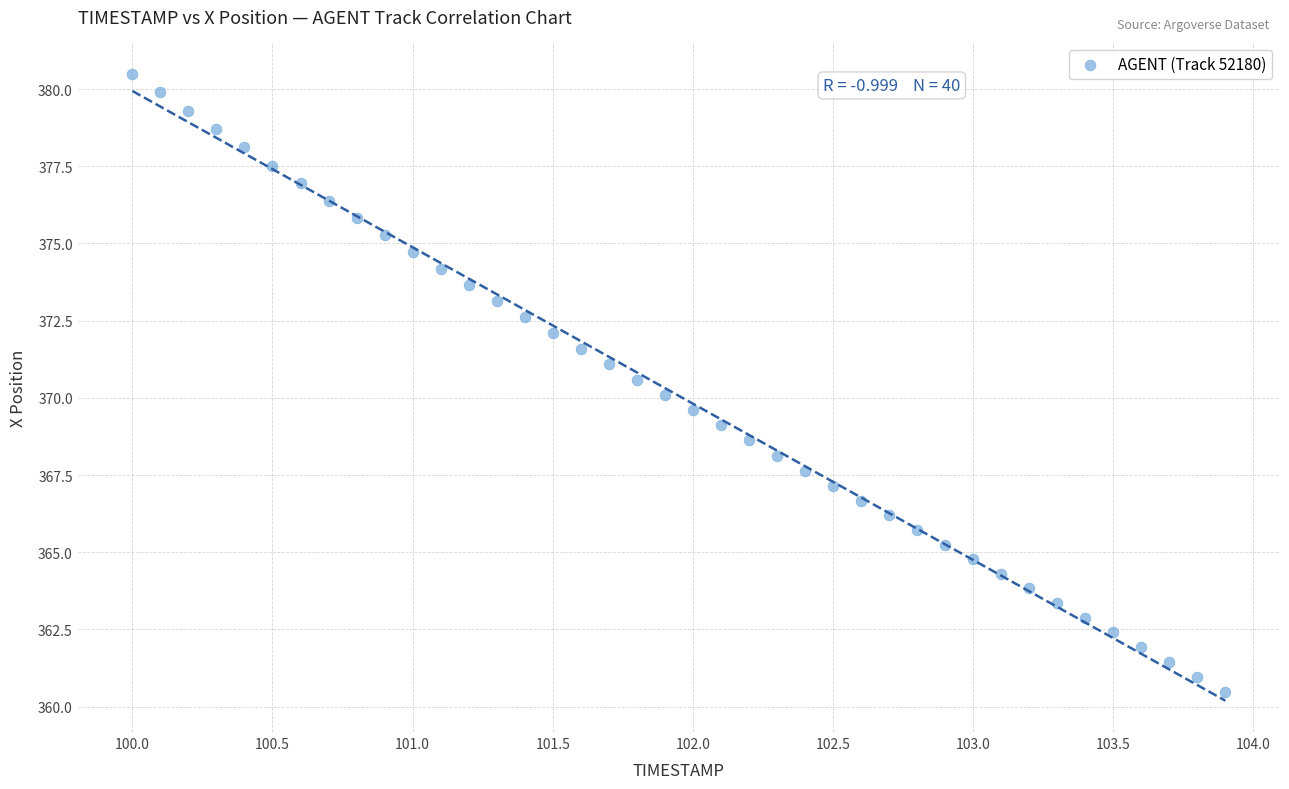

What is the range of X values (max minus min)?

3.9